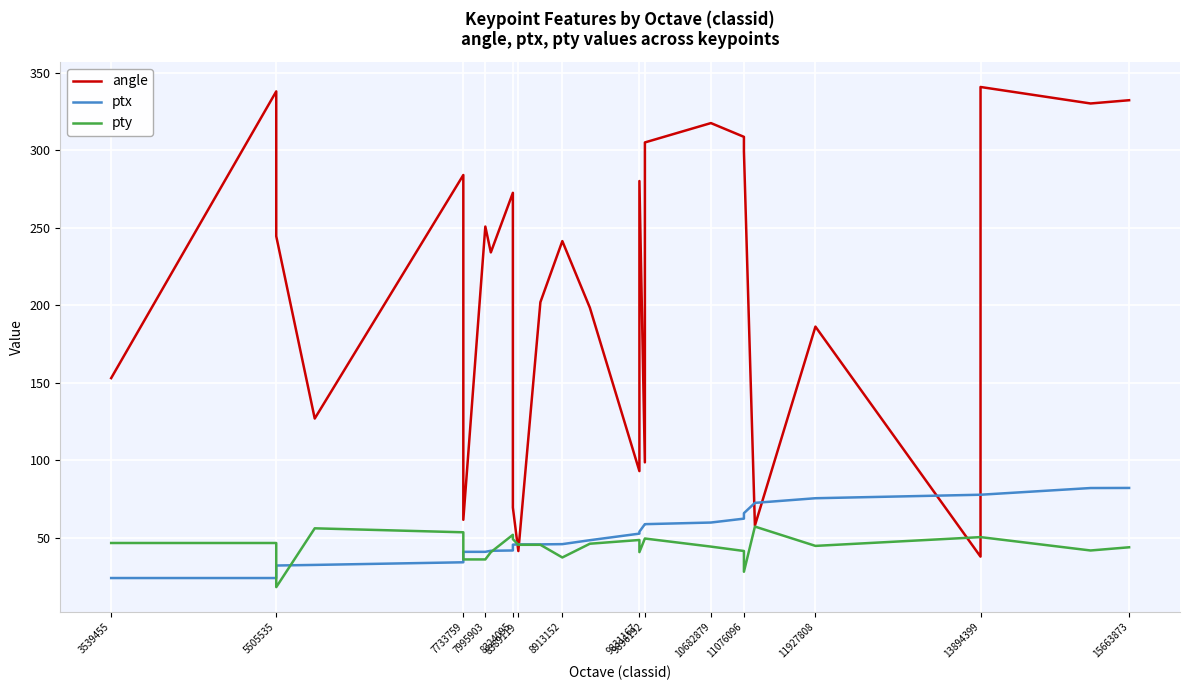

Reading left to right, extract all data points from this chart.

angle: 153.0	338.1	244.6	126.8	284.1	61.5	250.8	234.1	272.6	69.4	41.3	202.0	241.4	198.4	92.9	280.2	98.6	305.2	317.7	308.8	299.4	57.8	186.2	37.7	341.0	330.3	332.4
ptx: 23.9	23.9	31.9	32.3	34.0	40.8	40.8	41.5	41.7	45.4	45.6	45.6	45.7	48.3	52.5	53.8	58.6	58.6	59.7	62.2	65.7	72.4	75.4	77.7	77.7	82.0	82.0
pty: 46.5	46.5	18.0	56.0	53.4	35.9	35.9	40.6	51.8	49.0	45.3	45.3	37.1	46.0	48.4	40.6	49.4	49.4	44.2	41.3	27.9	57.1	44.6	50.3	50.3	41.7	43.7